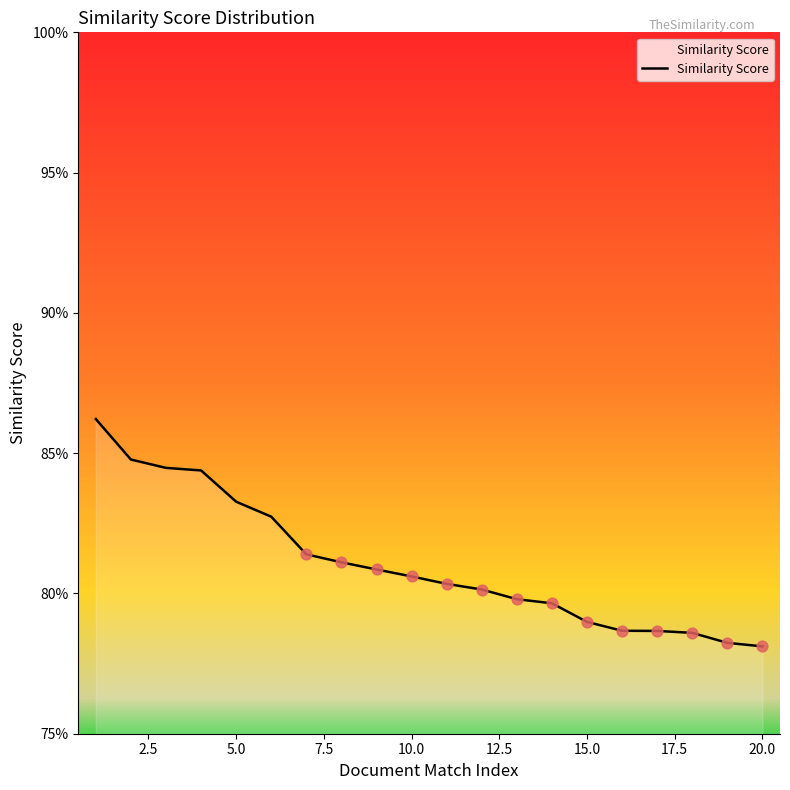

Is this an area chart (filled region under the line)?

Yes